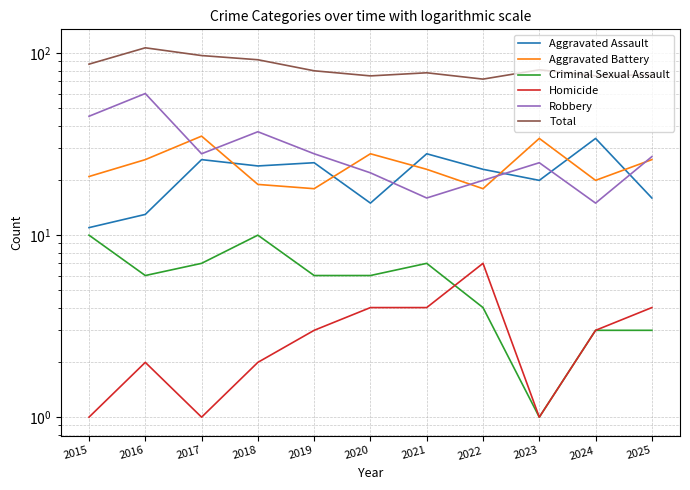

At which category does Aggravated Battery reach its first local valley?

2019